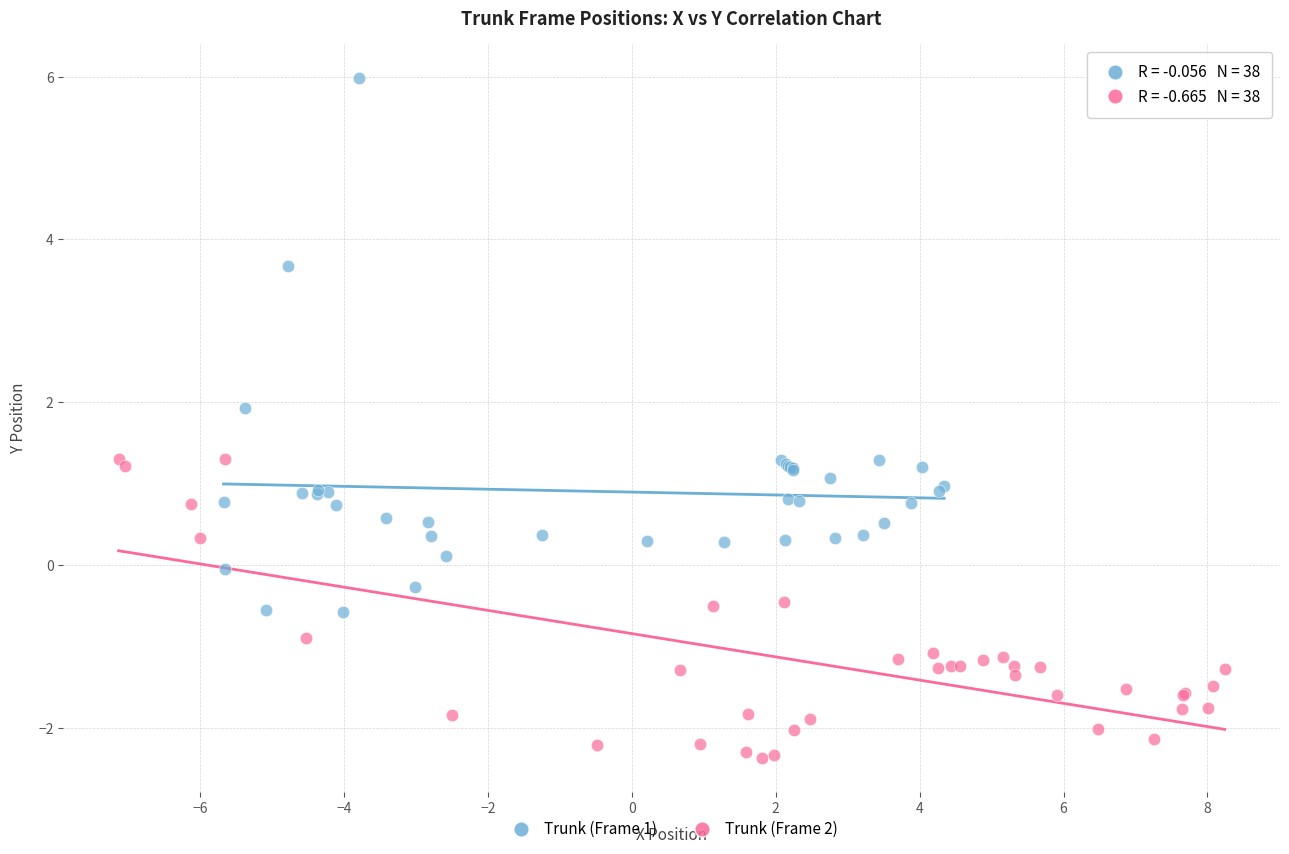

Which series contains the lowest Y value?

Trunk (Frame 2)